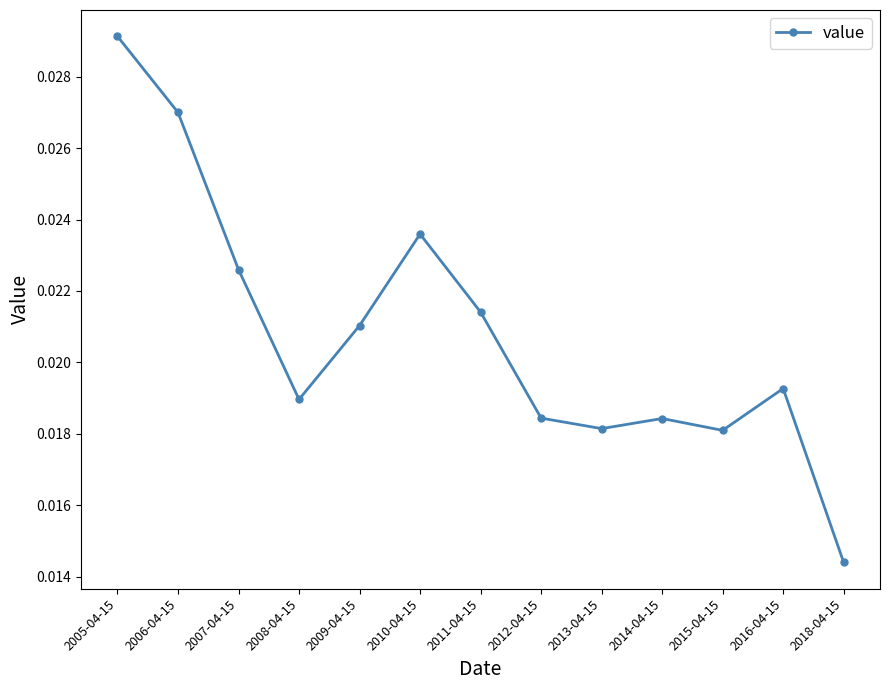

Between 2009-04-15 and 2010-04-15, which is larger?

2010-04-15